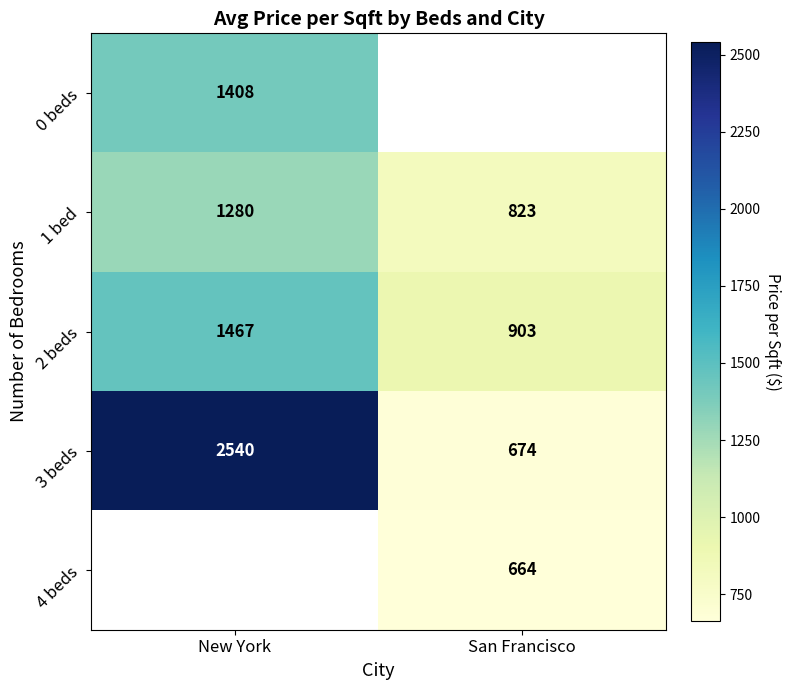

What is the highest value of the 1 bed series?

1280